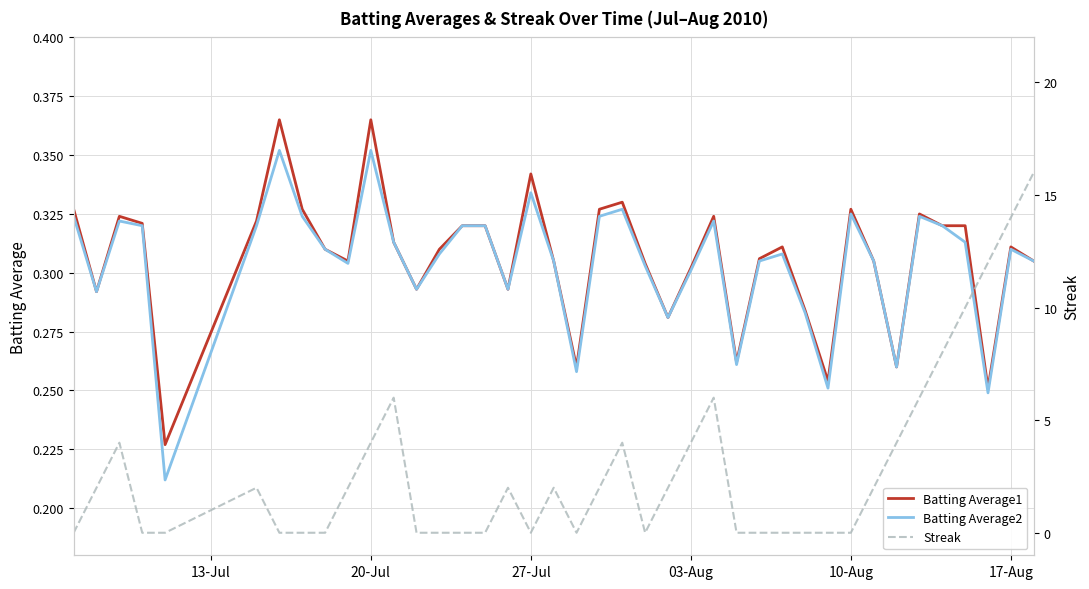

True or false: Batting Average2 has a value of 0.3 at 03-Aug.

True